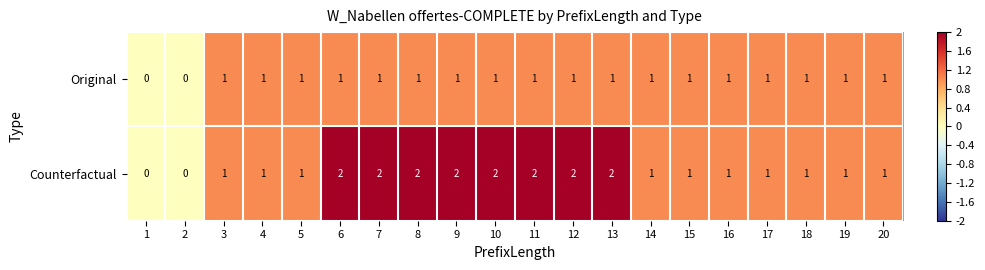

What is the sum of all Counterfactual values?

26